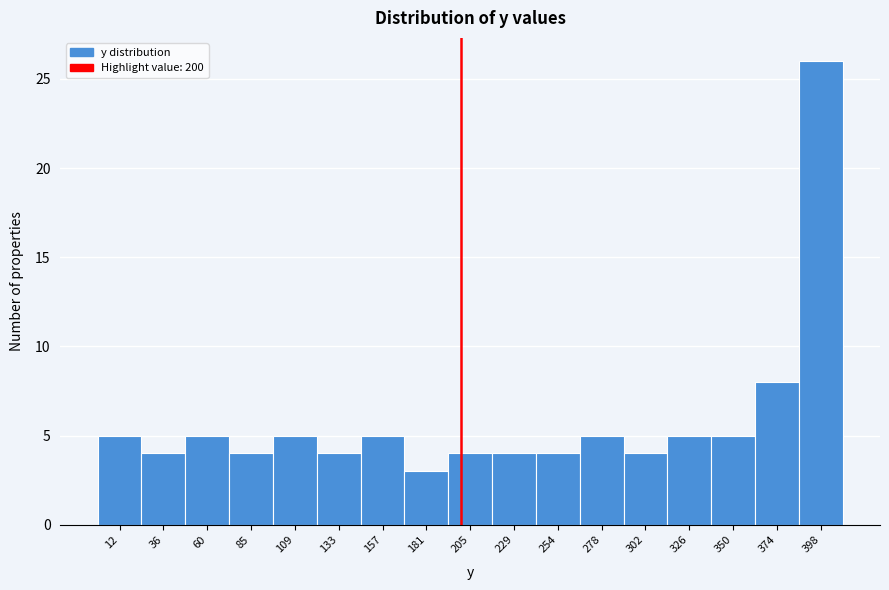

Which range on the x-axis has the tallest bar?

385 to 410